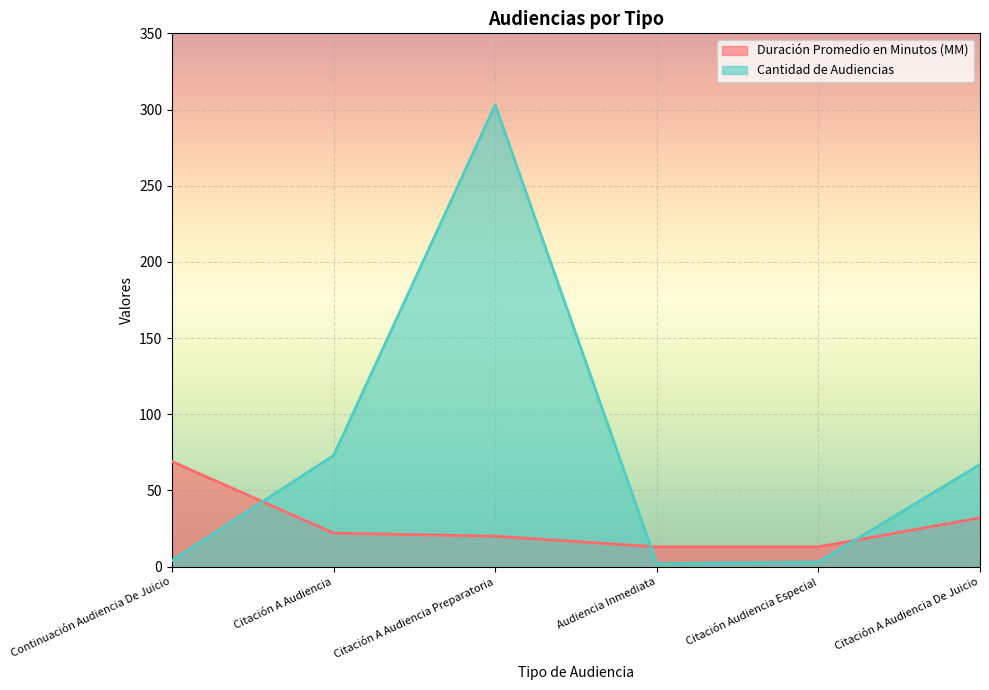

What is the smallest value displayed?

2